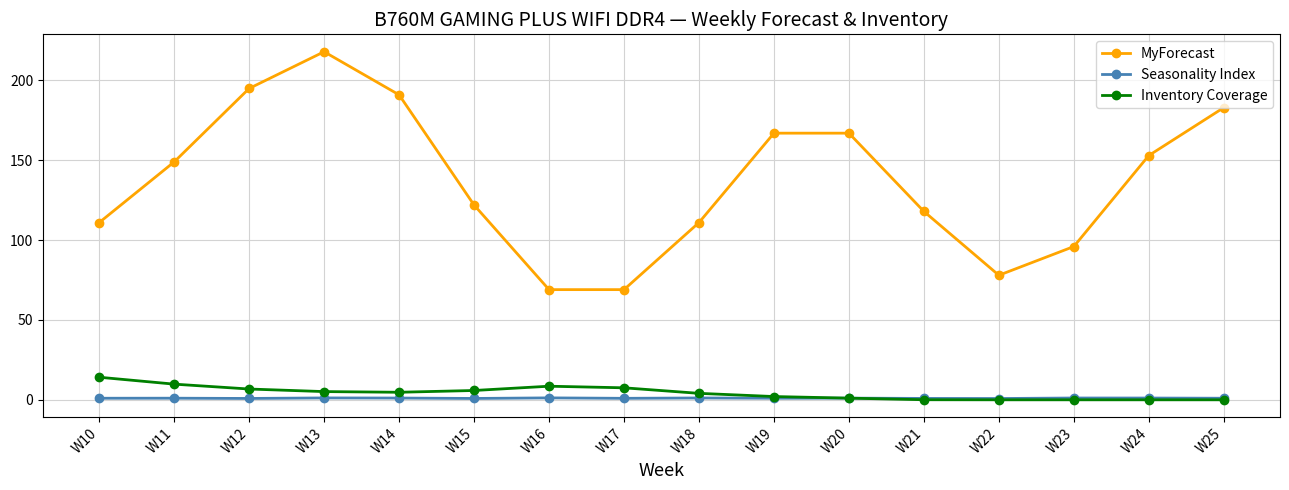

Which series has the widest spread of values?

MyForecast